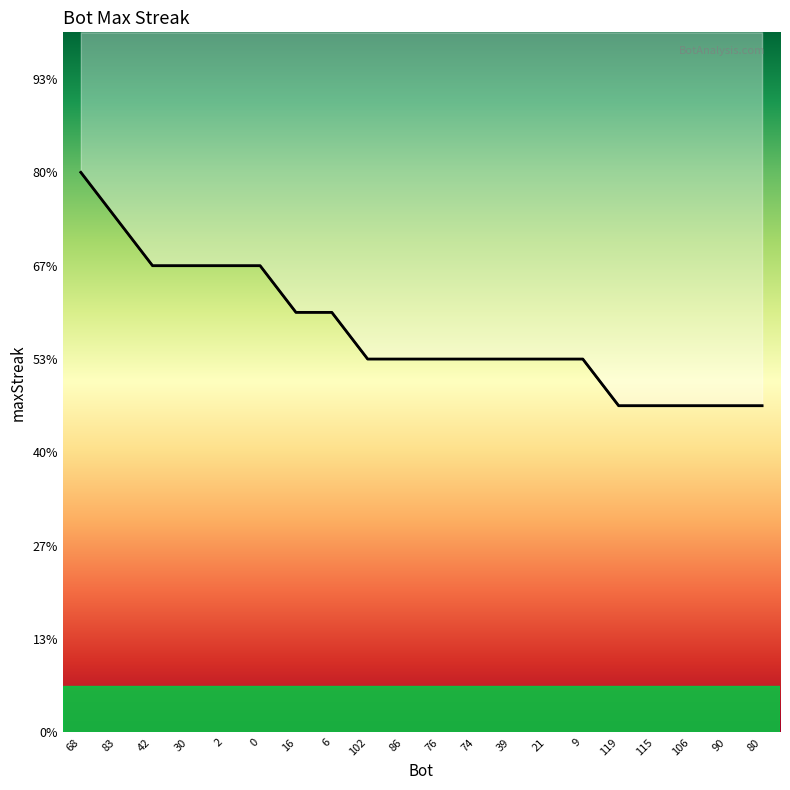

What is the average value?

17